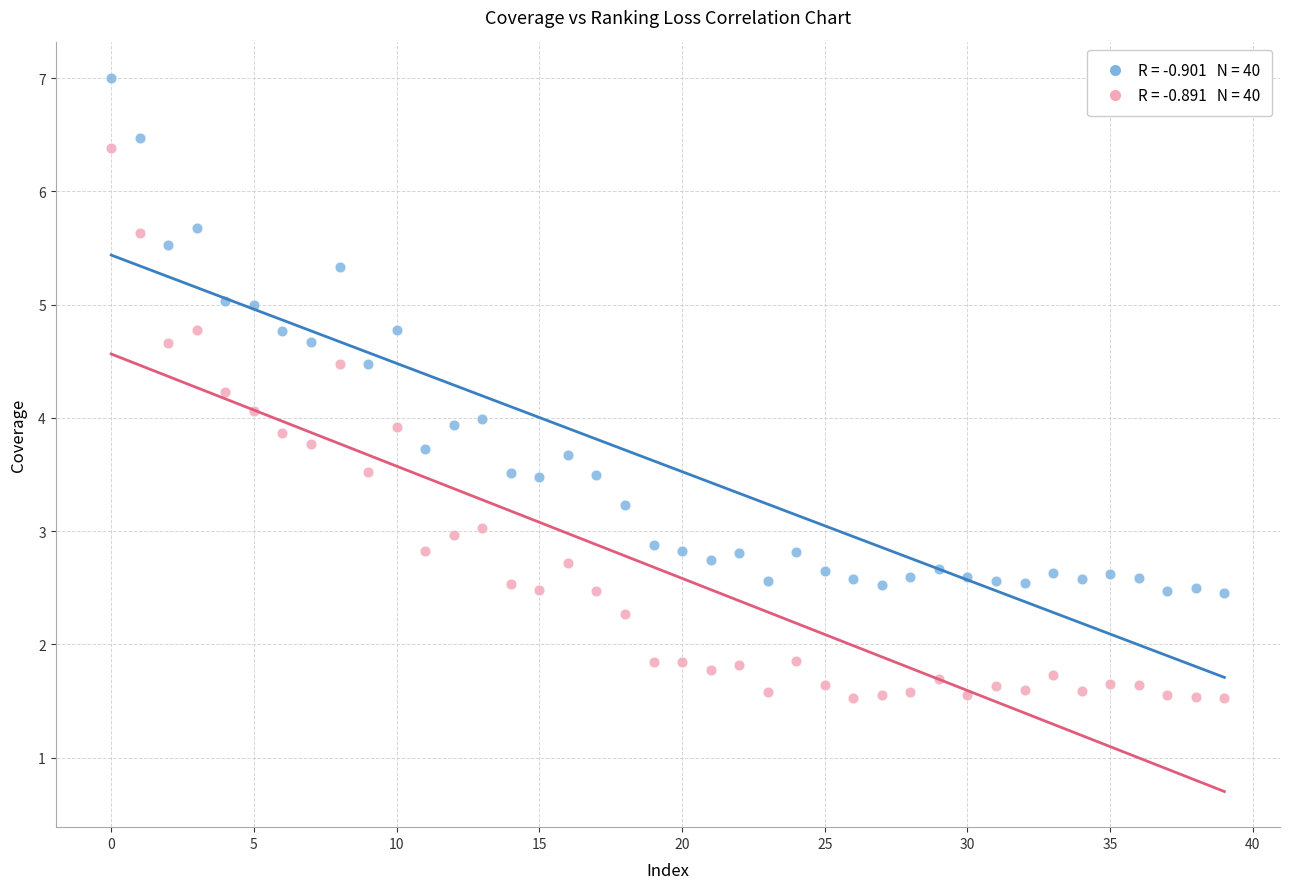

Across all data points, what is the range of Y values (max minus min)?

5.5